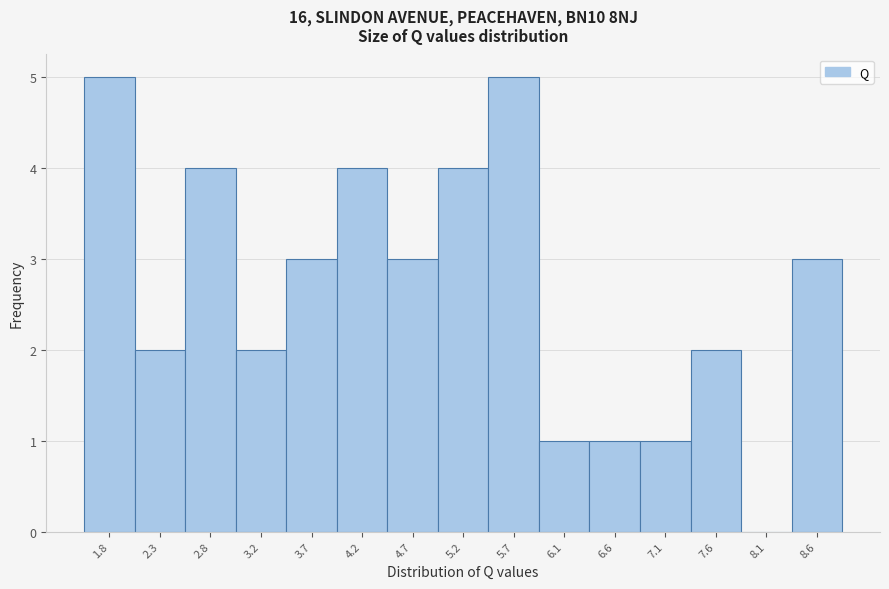

Reading right to left, what are all the values shown in this chart?

8.6=3	8.1=0	7.6=2	7.1=1	6.6=1	6.1=1	5.7=5	5.2=4	4.7=3	4.2=4	3.7=3	3.2=2	2.8=4	2.3=2	1.8=5